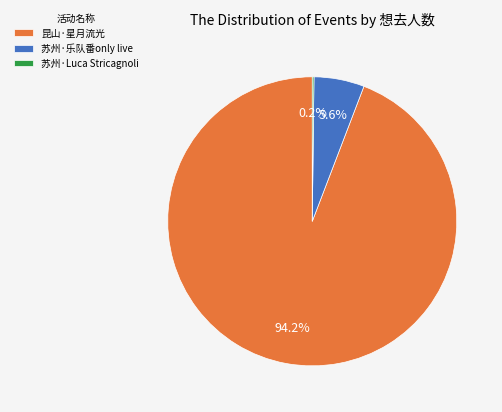

What is the largest slice in the pie chart?

昆山·星月流光